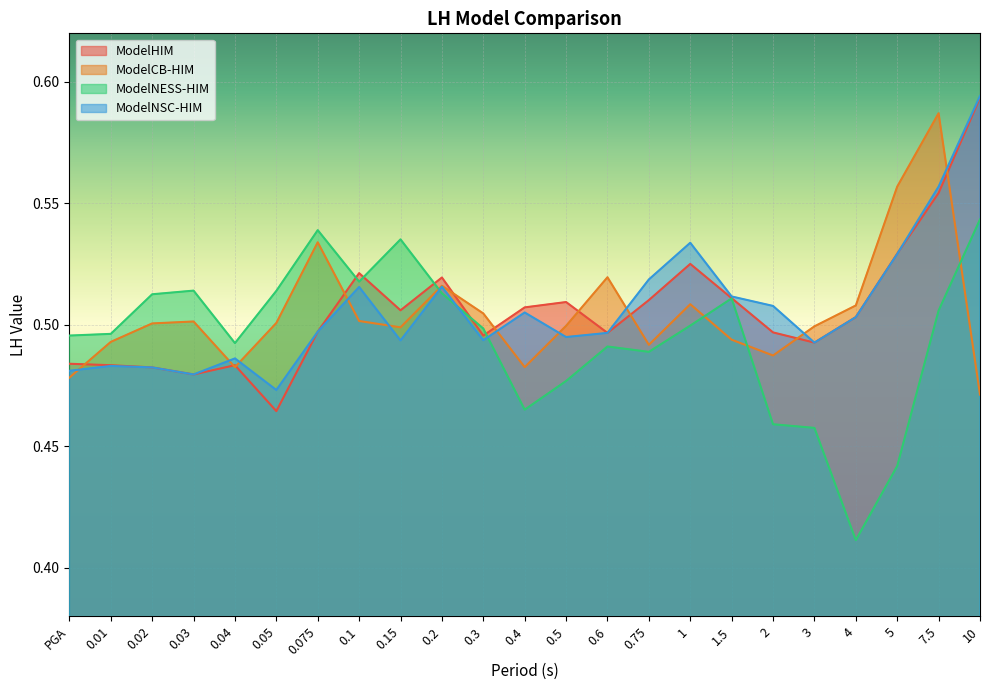

True or false: ModelNESS-HIM has more than 2 interior local peaks.

True